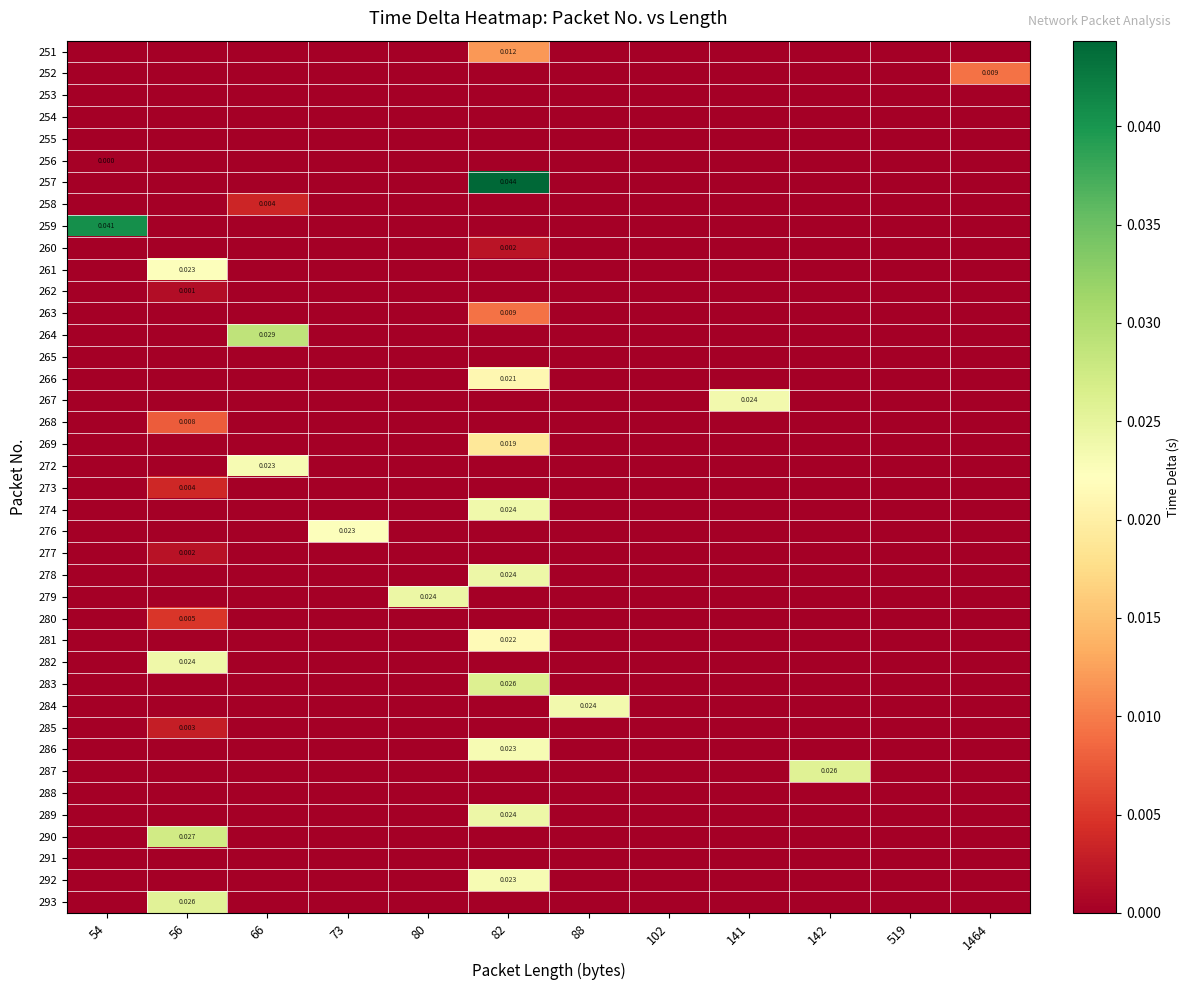

Rank the series at 141 from highest to lowest value.

267, 251, 252, 253, 254, 255, 256, 257, 258, 259, 260, 261, 262, 263, 264, 265, 266, 268, 269, 272, 273, 274, 276, 277, 278, 279, 280, 281, 282, 283, 284, 285, 286, 287, 288, 289, 290, 291, 292, 293